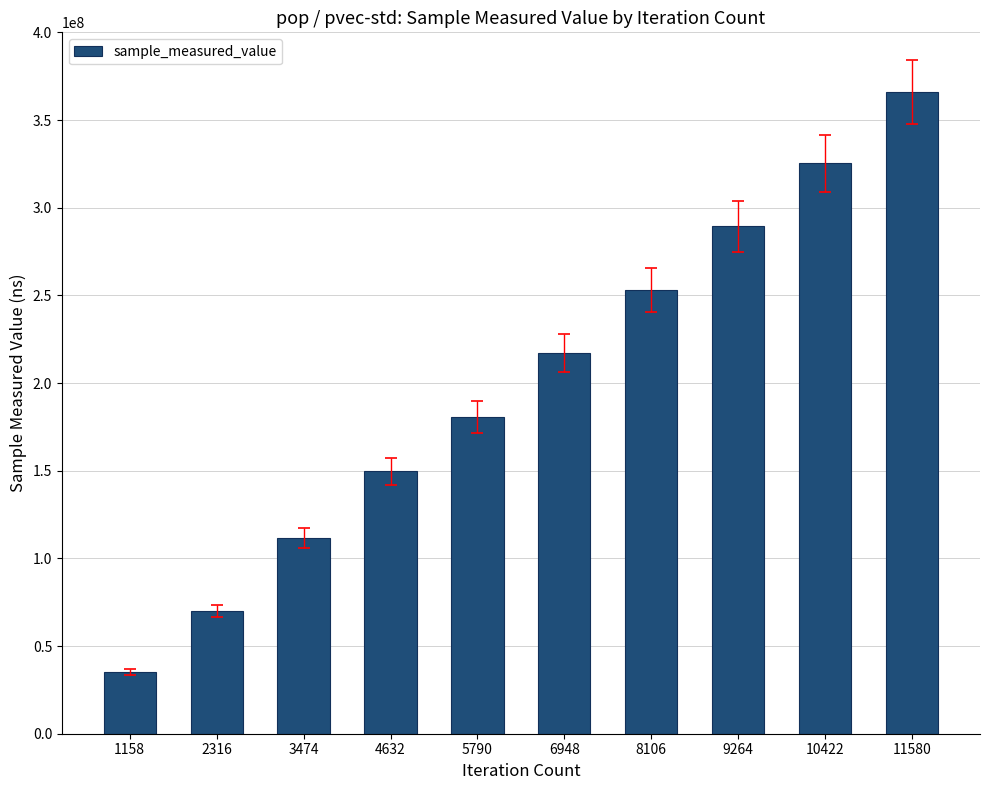

What is the change in value from 2316 to 6948?

+147038174